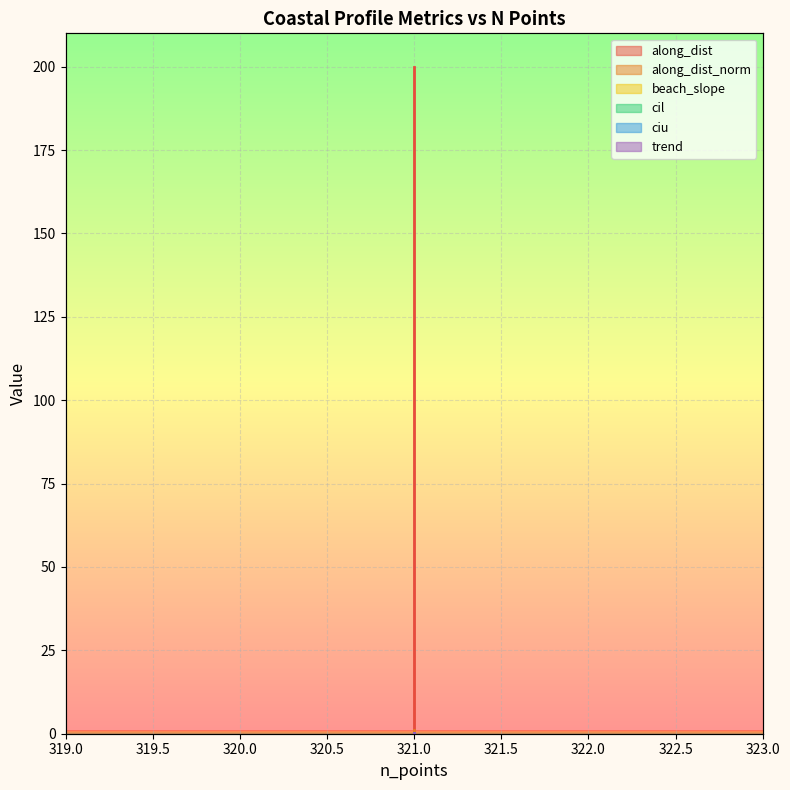

Reading left to right, what are all the values shown in this chart?

along_dist: 0.0	0.5	1.0
along_dist_norm: 0.0	100.0	200.0
beach_slope: 0.1	0.1	0.1
cil: 0.1	0.1	0.1
ciu: 0.1	0.1	0.1
trend: 0.2	0.2	0.1